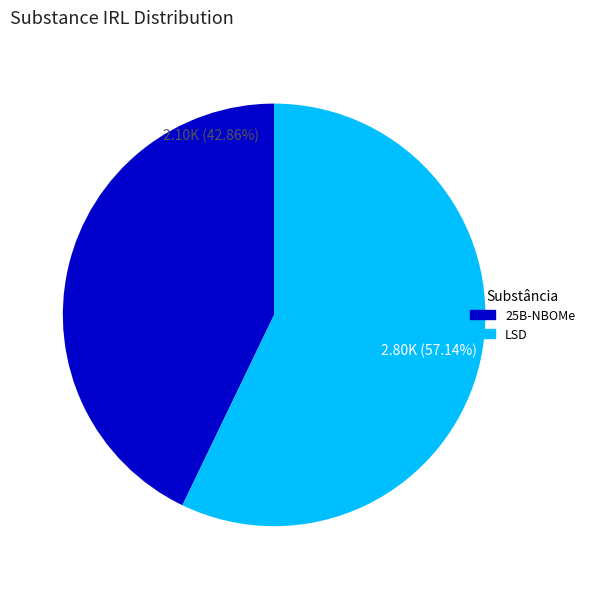

What is the smallest slice in the pie chart?

25B-NBOMe